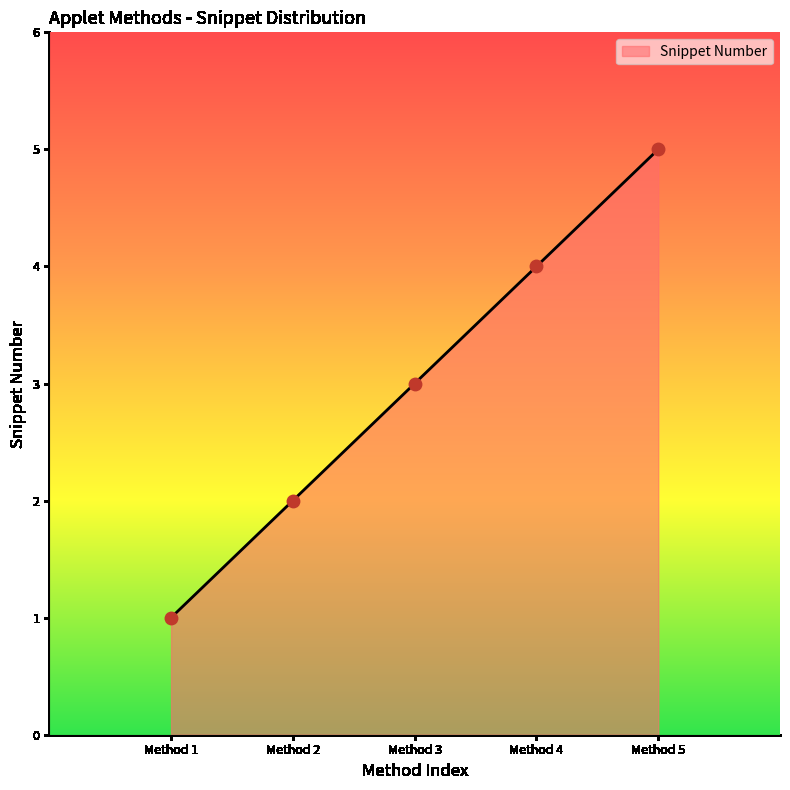

What is the change in value from Method 1 to Method 3?

+2